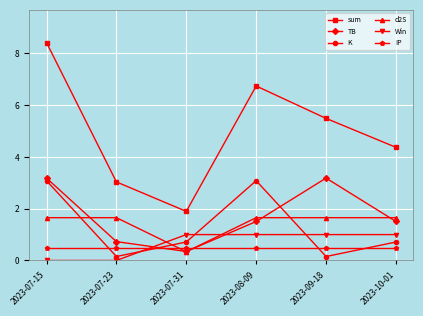

Where is the first local maximum for K?

2023-08-09